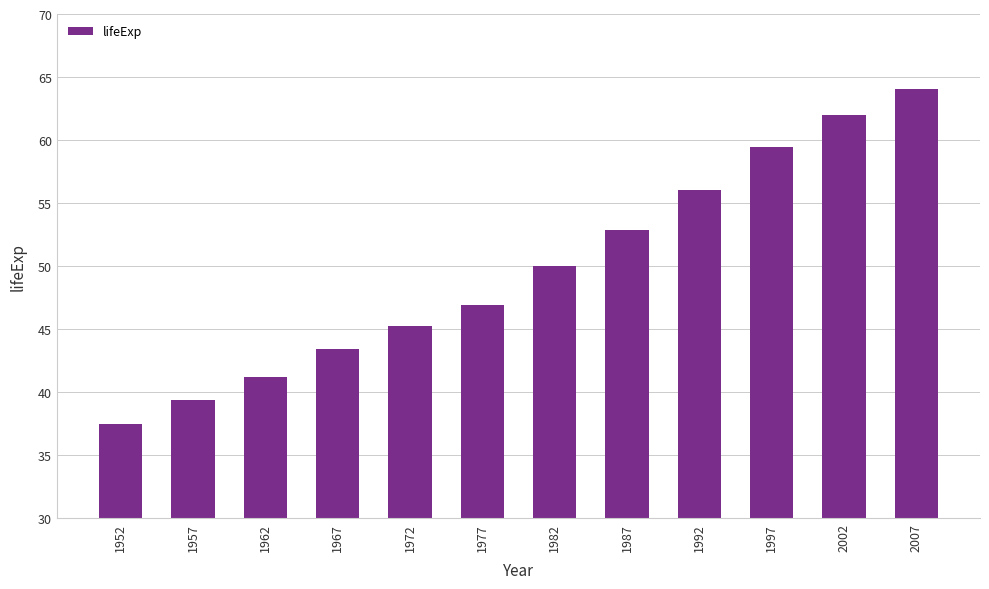

The value at 1967 is 18.3. True or false?

False